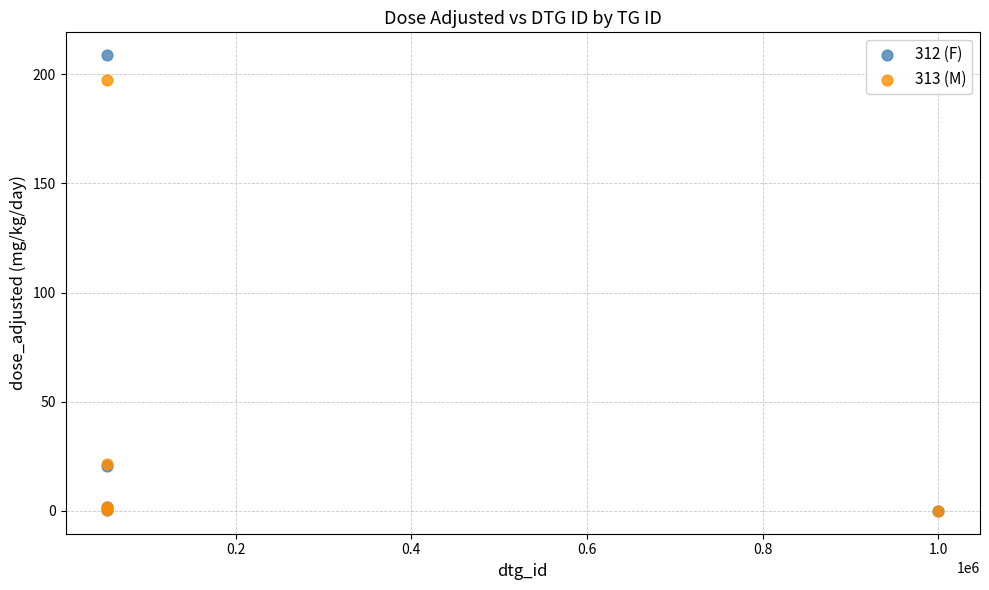

Which series contains the highest Y value?

312 (F)